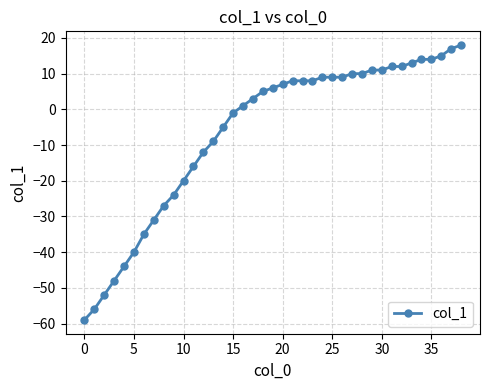

How many data points are less than 6?

19